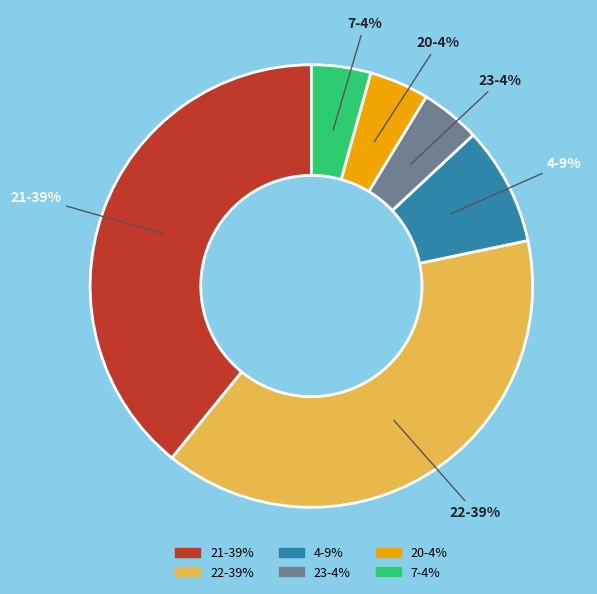

To the nearest percent, what is the difference between the largest and smallest slice percentages?

35%